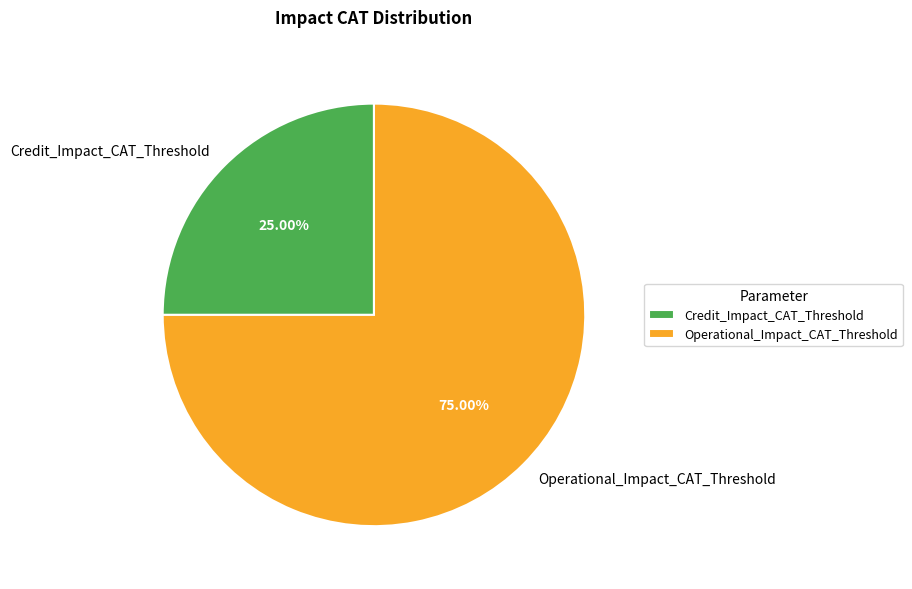

What is the smallest slice in the pie chart?

Credit_Impact_CAT_Threshold